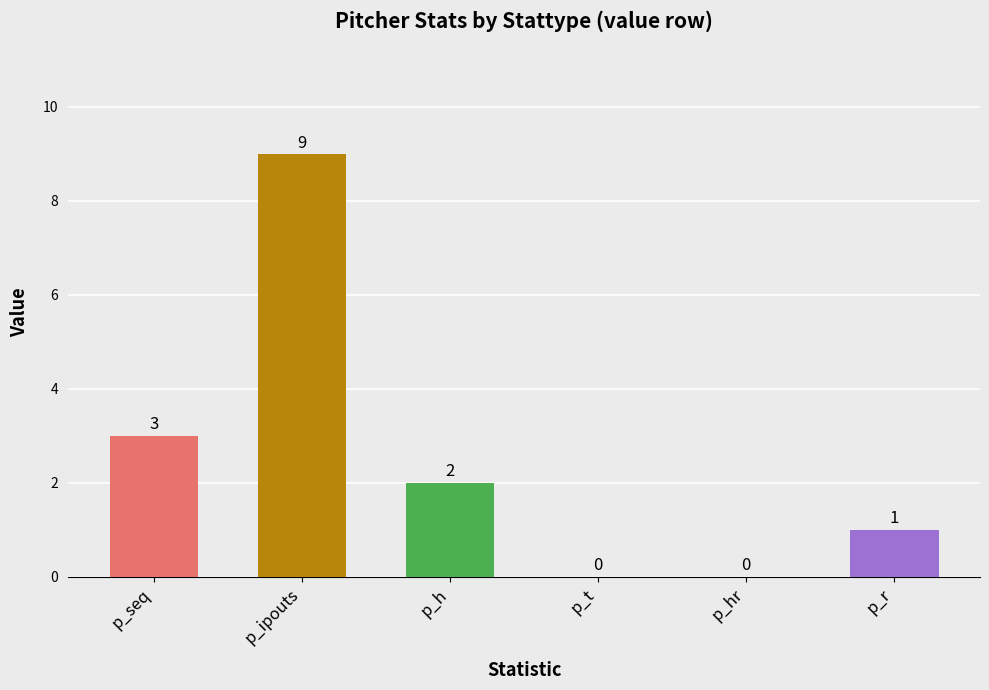

What is the change in value from p_ipouts to p_r?

-8